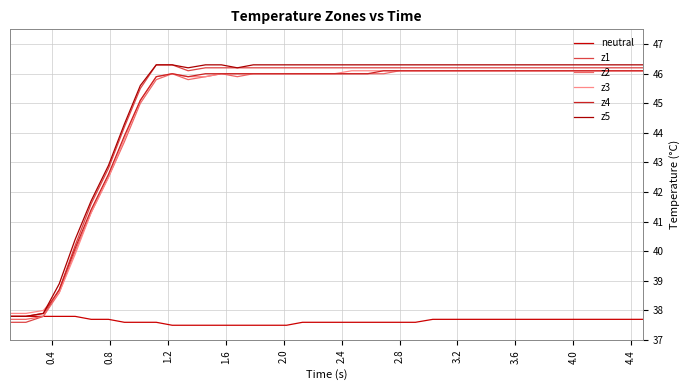

How many lines are shown in the chart?

6